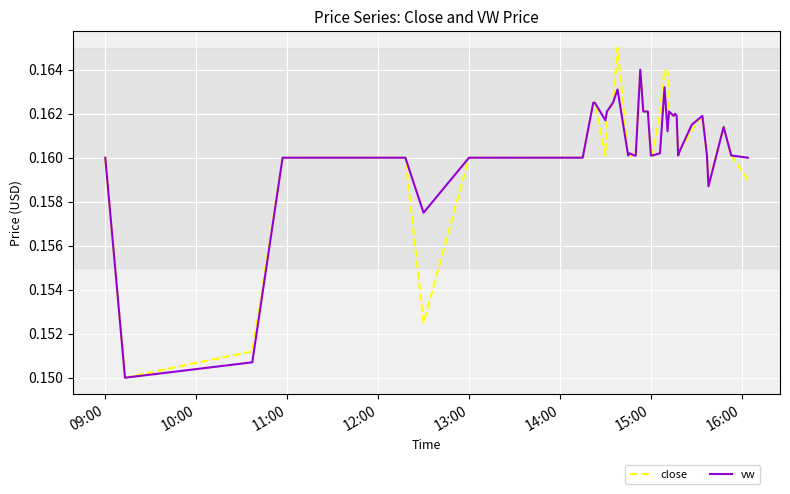

Which series has the largest range (max minus min)?

close